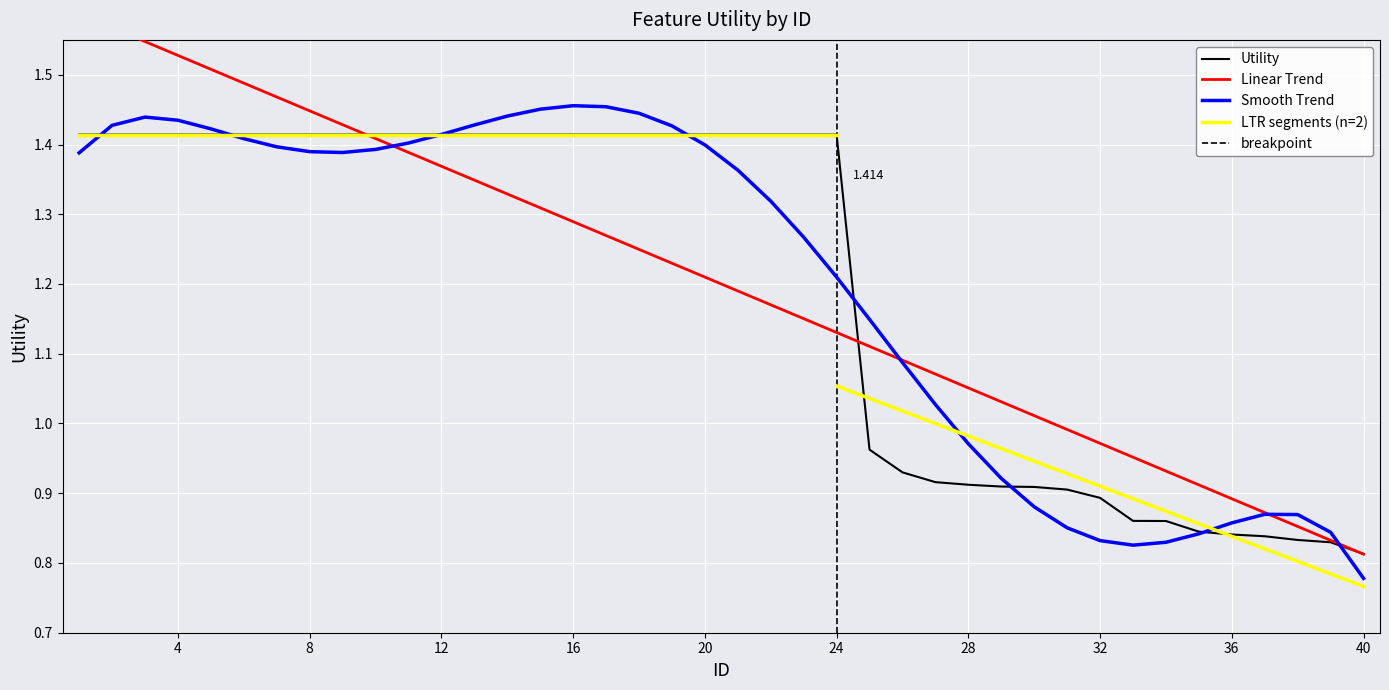

List the labels in order of value, smallest first.

40, 39, 38, 37, 36, 35, 34, 33, 32, 31, 30, 29, 28, 27, 26, 25, 1, 2, 3, 4, 5, 6, 7, 8, 9, 10, 11, 12, 13, 14, 15, 16, 17, 18, 19, 20, 21, 22, 23, 24